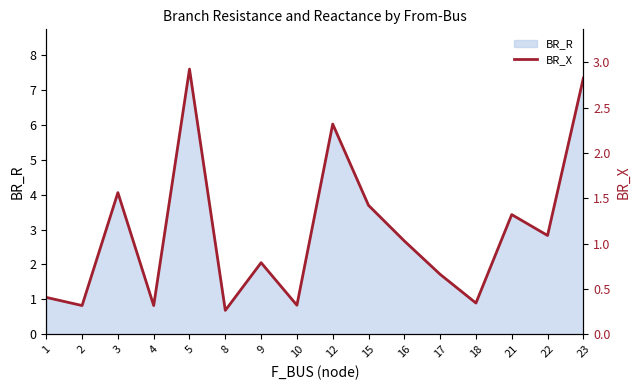

The value of BR_R at 22 is 2.8. True or false?

True